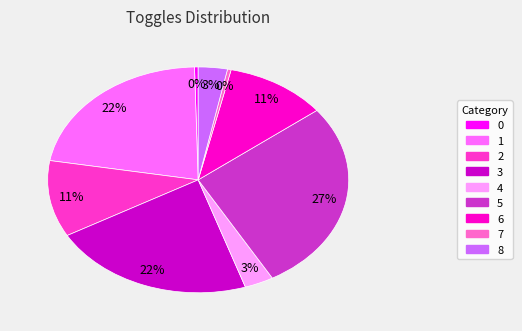

Approximately how many times larger is the value at 8 compared to 6?

0.3